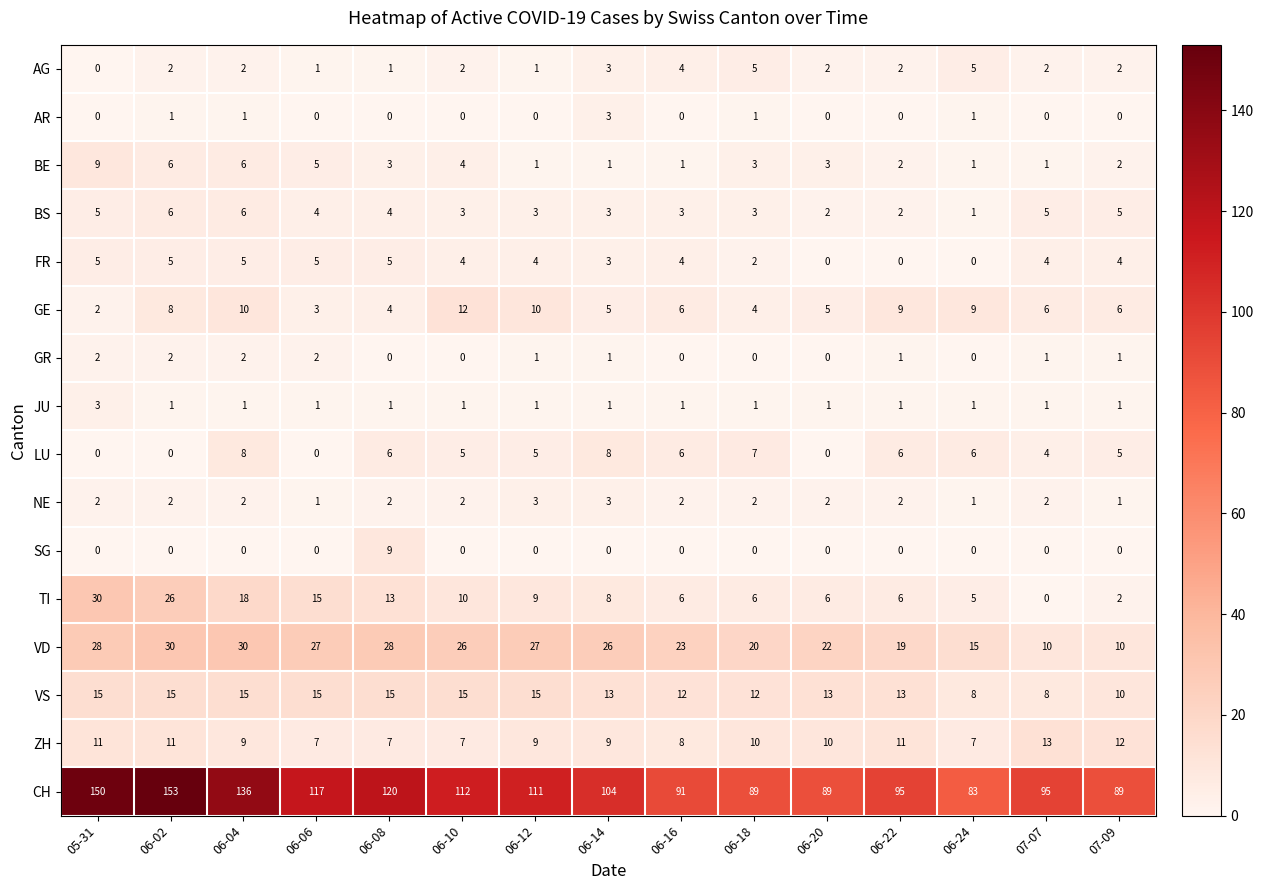

What is the greatest value displayed?

153